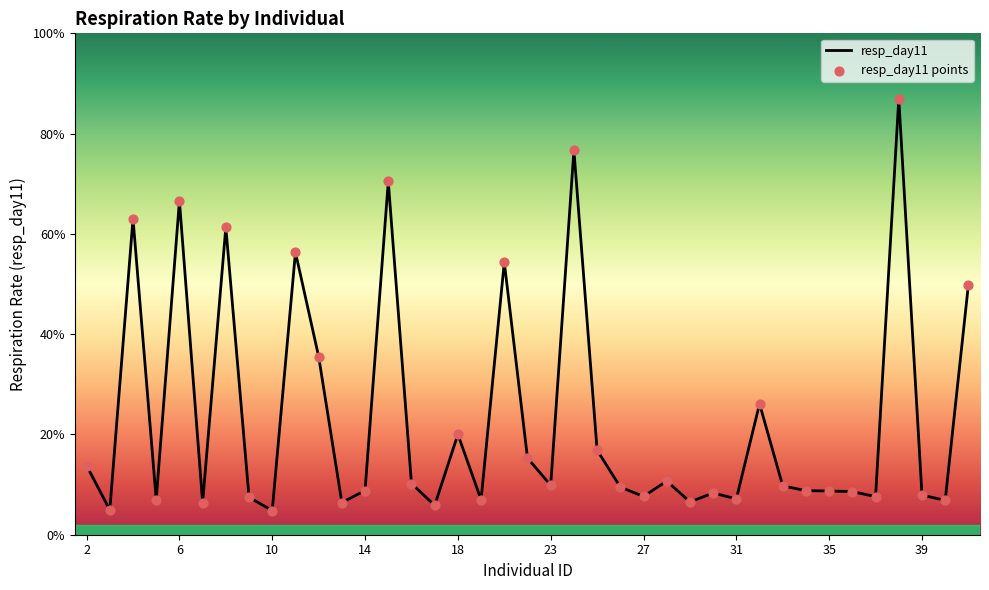

Is this an area chart (filled region under the line)?

Yes